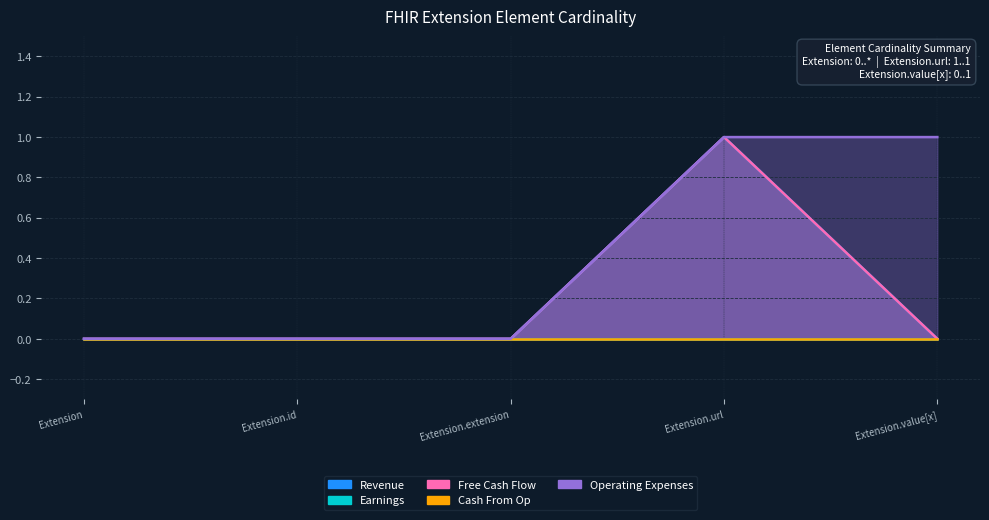

Which series has the largest total across all categories?

Revenue